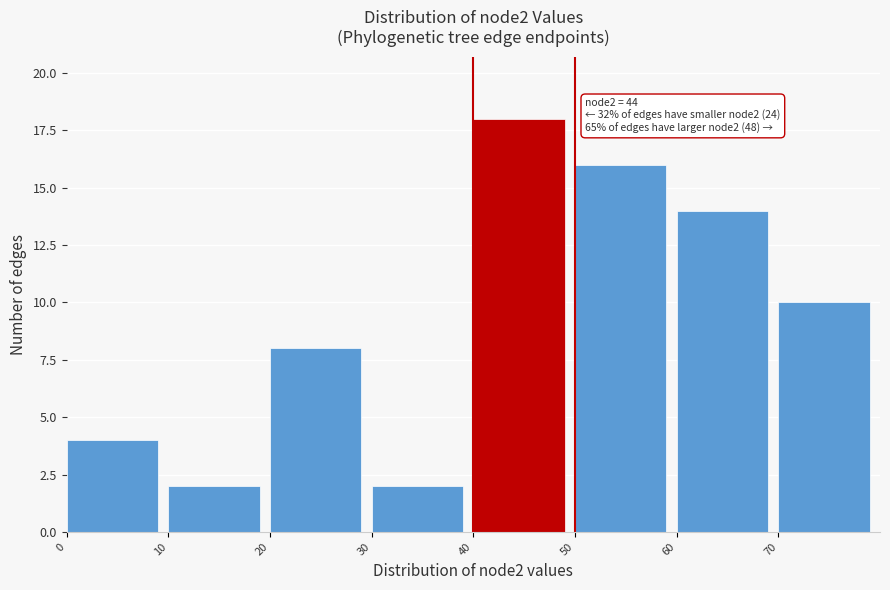

Over which range of the x-axis is the bar tallest?

40 to 50